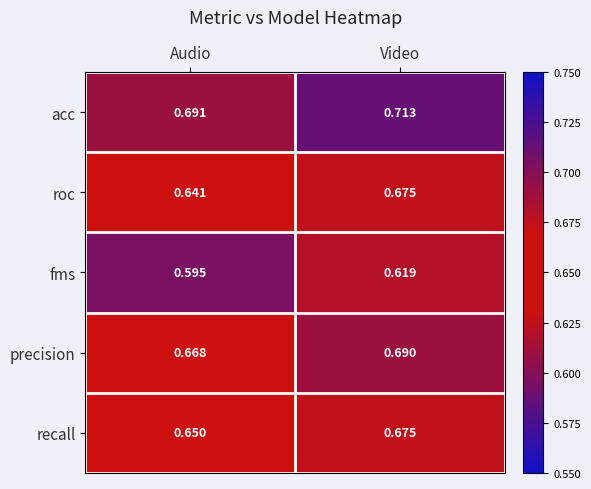

At which label is roc closest to 0?

Audio